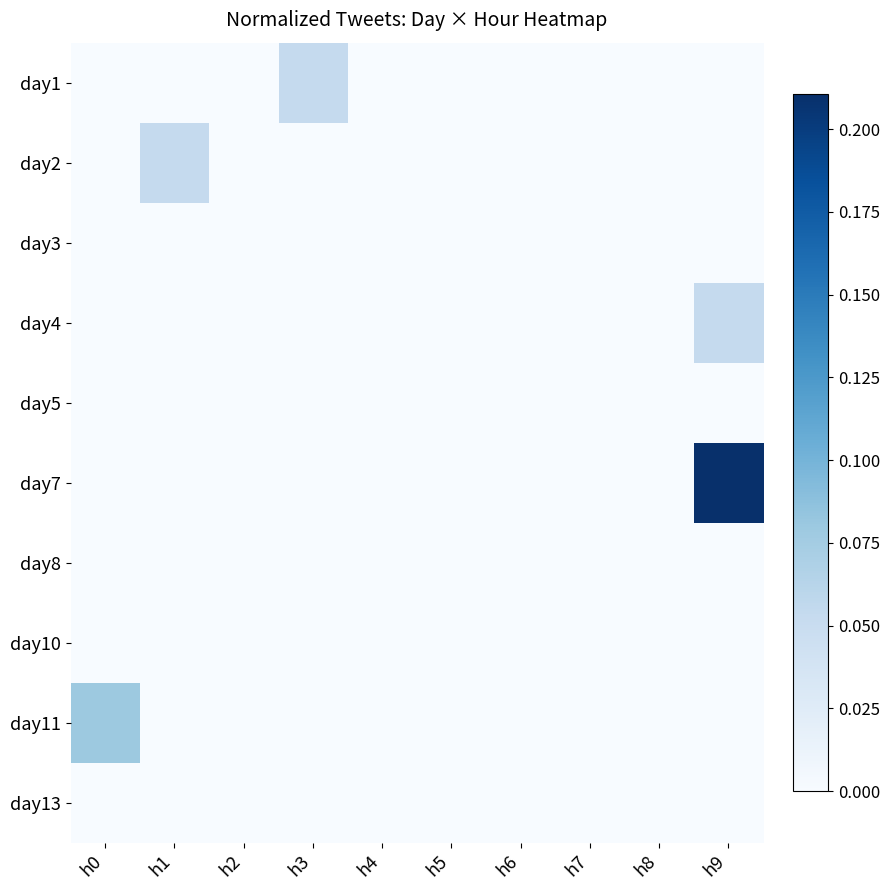

Reading right to left, transcribe all the data shown in this chart.

day1: h9=0.0	h8=0.0	h7=0.0	h6=0.0	h5=0.0	h4=0.0	h3=0.1	h2=0.0	h1=0.0	h0=0.0
day2: h9=0.0	h8=0.0	h7=0.0	h6=0.0	h5=0.0	h4=0.0	h3=0.0	h2=0.0	h1=0.1	h0=0.0
day3: h9=0.0	h8=0.0	h7=0.0	h6=0.0	h5=0.0	h4=0.0	h3=0.0	h2=0.0	h1=0.0	h0=0.0
day4: h9=0.1	h8=0.0	h7=0.0	h6=0.0	h5=0.0	h4=0.0	h3=0.0	h2=0.0	h1=0.0	h0=0.0
day5: h9=0.0	h8=0.0	h7=0.0	h6=0.0	h5=0.0	h4=0.0	h3=0.0	h2=0.0	h1=0.0	h0=0.0
day7: h9=0.2	h8=0.0	h7=0.0	h6=0.0	h5=0.0	h4=0.0	h3=0.0	h2=0.0	h1=0.0	h0=0.0
day8: h9=0.0	h8=0.0	h7=0.0	h6=0.0	h5=0.0	h4=0.0	h3=0.0	h2=0.0	h1=0.0	h0=0.0
day10: h9=0.0	h8=0.0	h7=0.0	h6=0.0	h5=0.0	h4=0.0	h3=0.0	h2=0.0	h1=0.0	h0=0.0
day11: h9=0.0	h8=0.0	h7=0.0	h6=0.0	h5=0.0	h4=0.0	h3=0.0	h2=0.0	h1=0.0	h0=0.1
day13: h9=0.0	h8=0.0	h7=0.0	h6=0.0	h5=0.0	h4=0.0	h3=0.0	h2=0.0	h1=0.0	h0=0.0